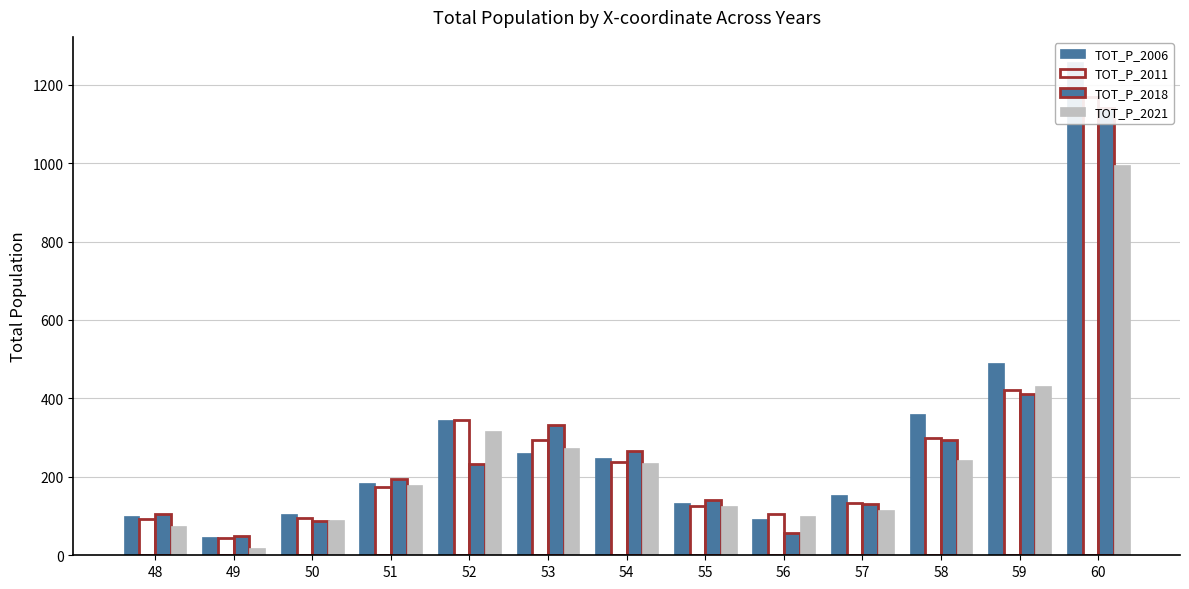

What is the average value of the TOT_P_2006 series?

291